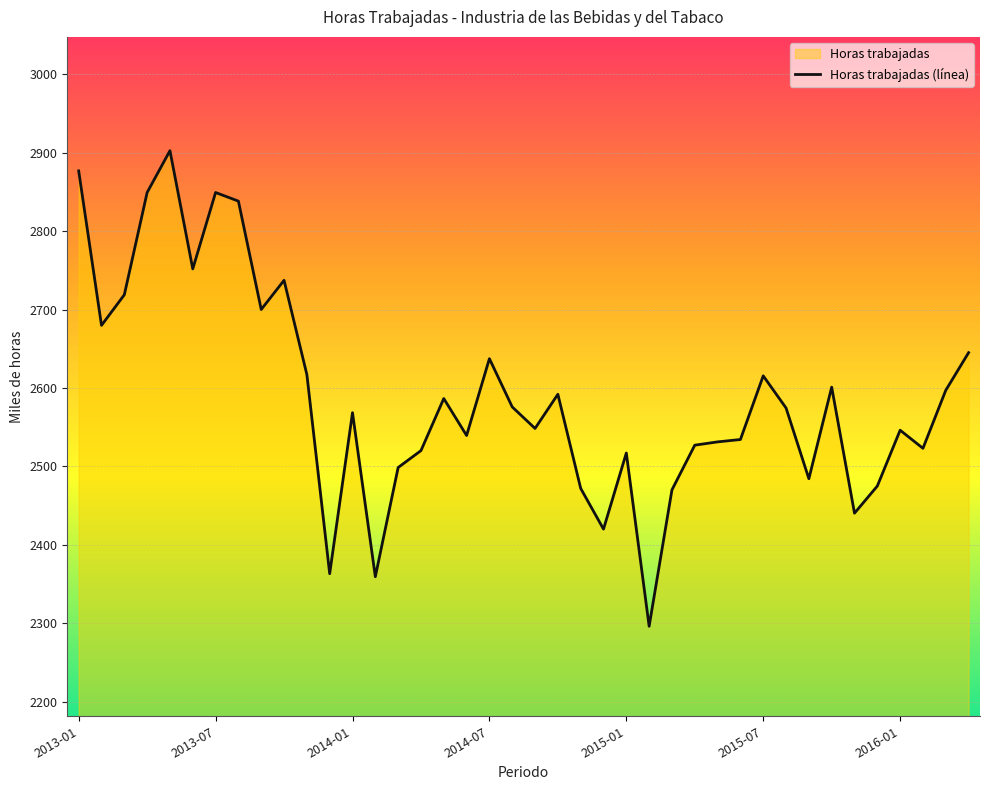

What is the label of the 26th point from the right?

2014-03